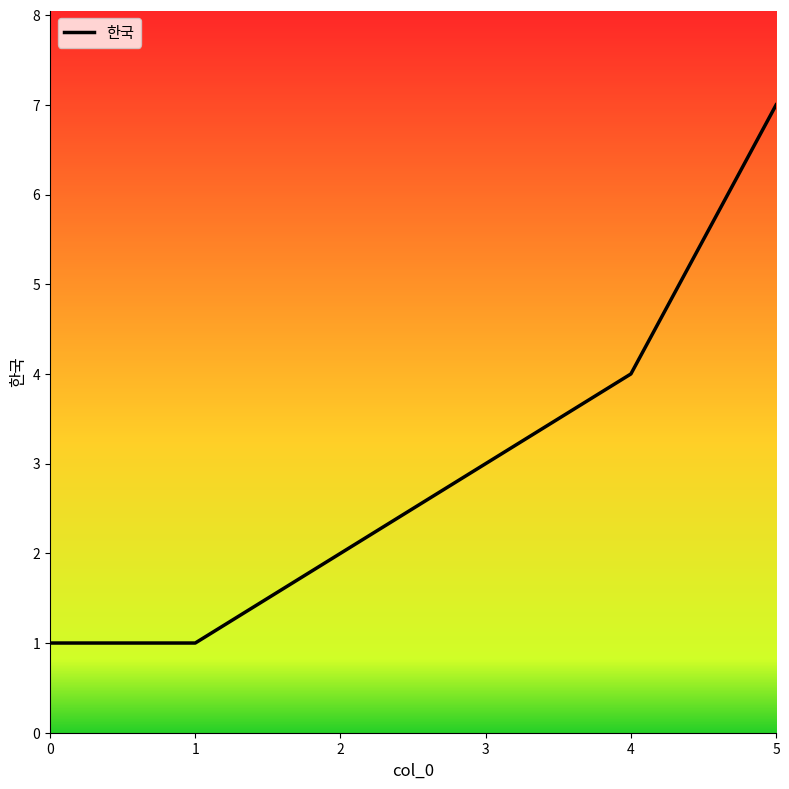

Is it true that the value at 1 is 1?

True